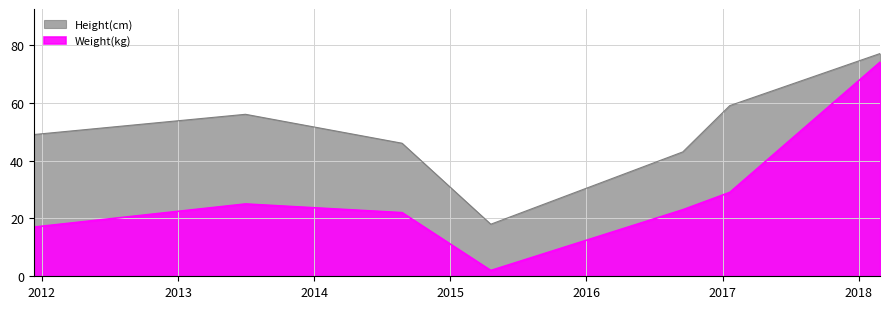

The Height(cm) series shows 70 at 2016-09-16. True or false?

False